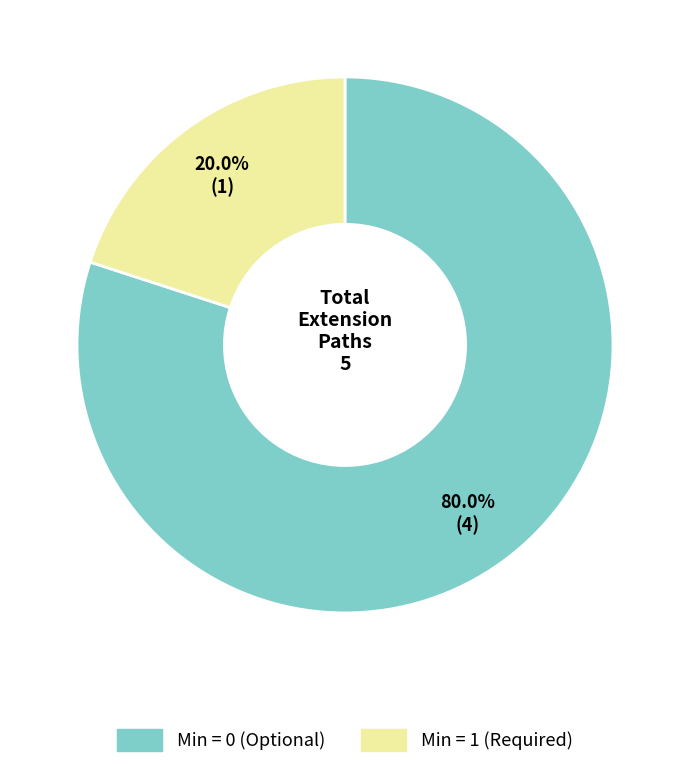

How many slices are in this pie chart?

2